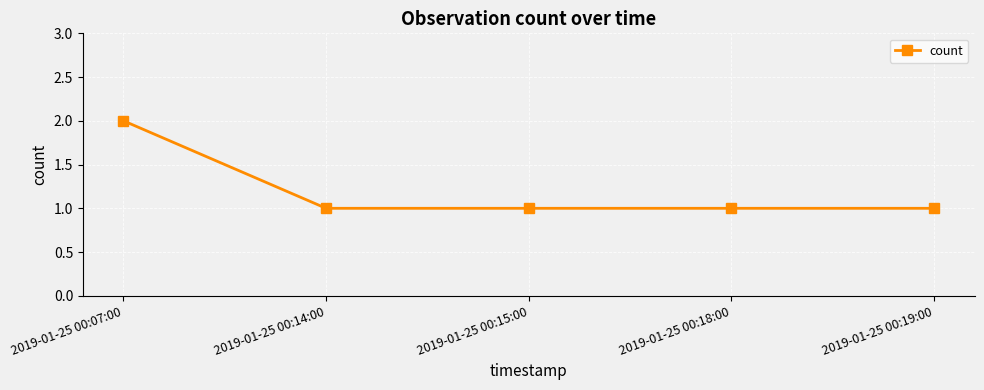

What is the label of the 3rd point from the right?

2019-01-25 00:15:00